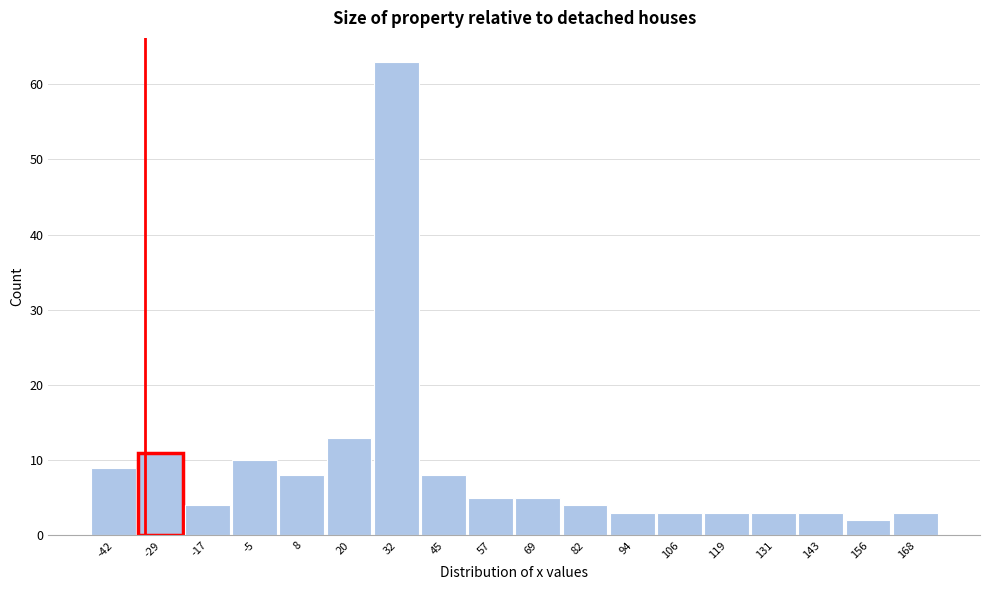

Reading left to right, transcribe this chart: for each bar, give the range it covers on the x-axis and its height. Neither the bar edges nor the heights are printed on the chart, so give them approximately, as read against the axes.

-48 to -36: 9
-36 to -24: 11
-24 to -10: 4
-10 to 2: 10
2 to 14: 8
14 to 26: 13
26 to 38: 63
38 to 50: 8
50 to 64: 5
64 to 76: 5
76 to 88: 4
88 to 100: 3
100 to 112: 3
112 to 124: 3
124 to 138: 3
138 to 150: 3
150 to 162: 2
162 to 174: 3